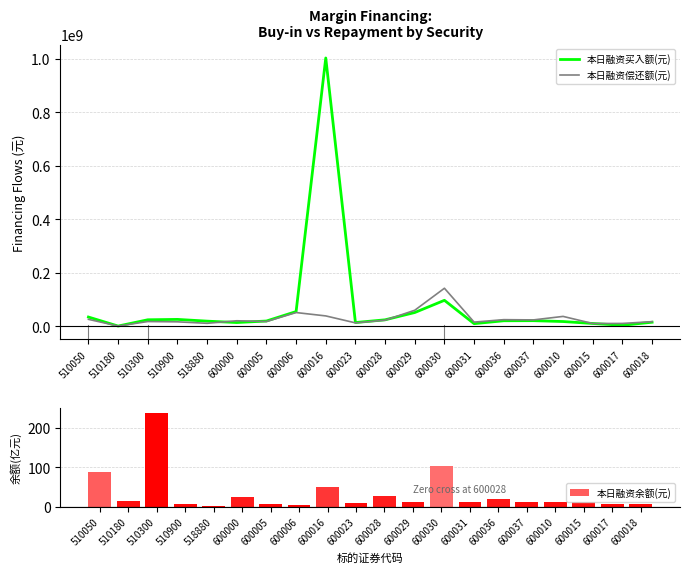

Which label corresponds to the smallest value in the chart?

518880